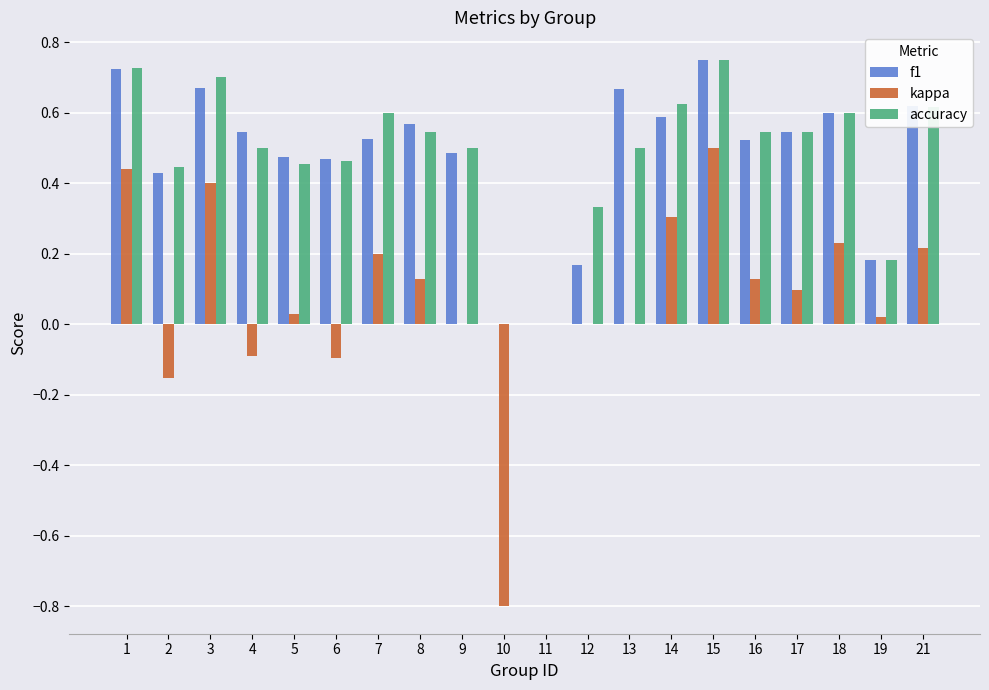

What is the sum of all f1 values?

9.5